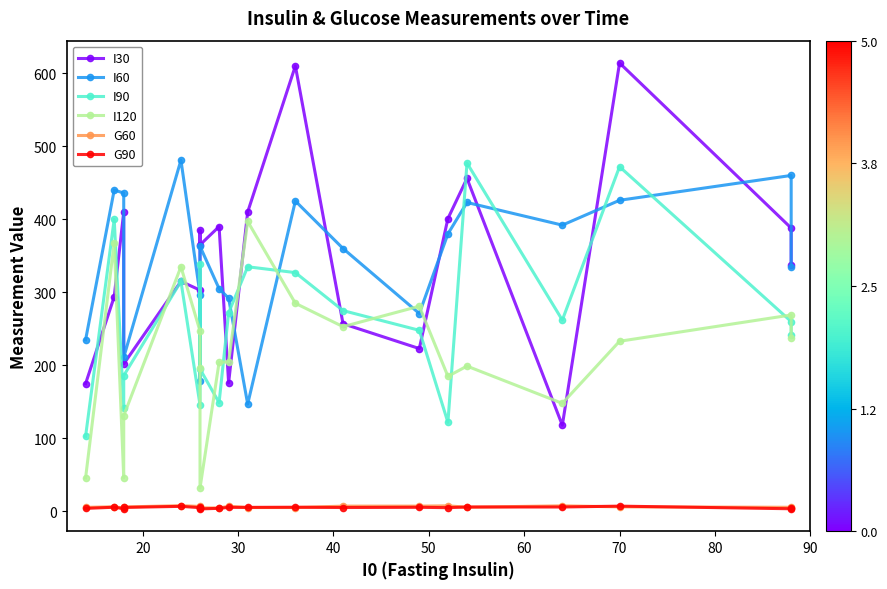

True or false: G60 has a value of 10.7 at 60.

False